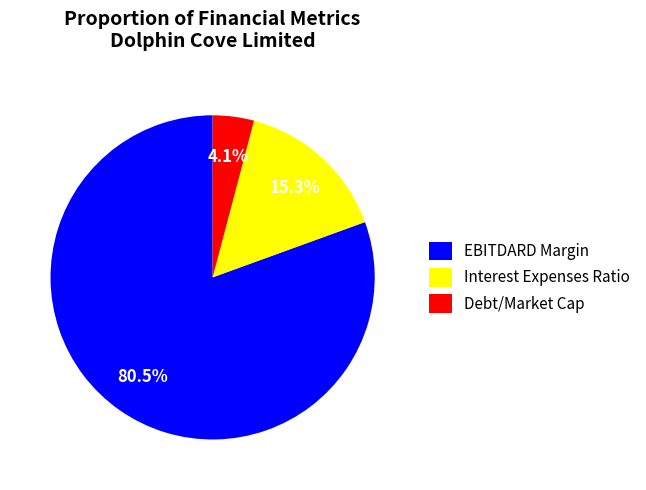

To the nearest percent, what is the average slice percentage?

33%